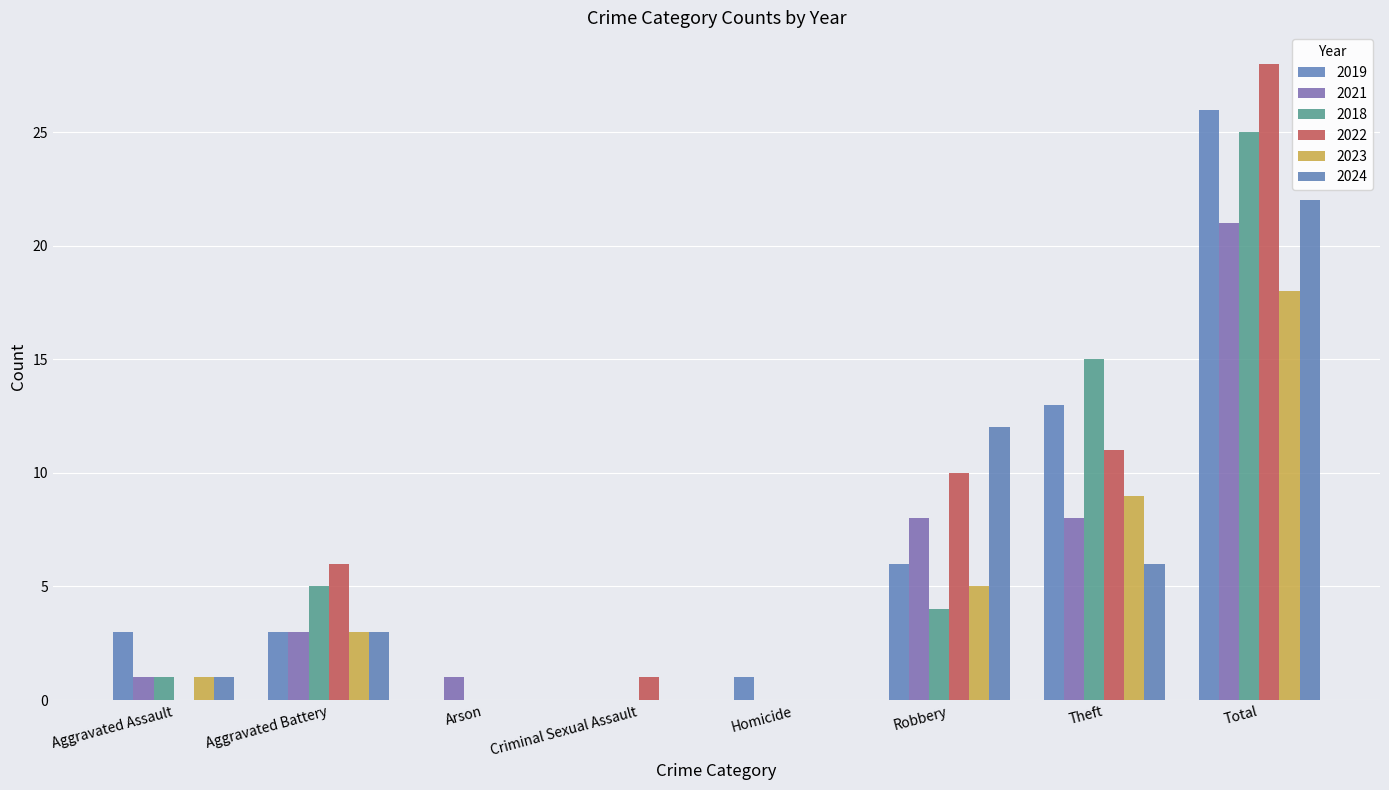

What is the maximum value shown in the chart?

28